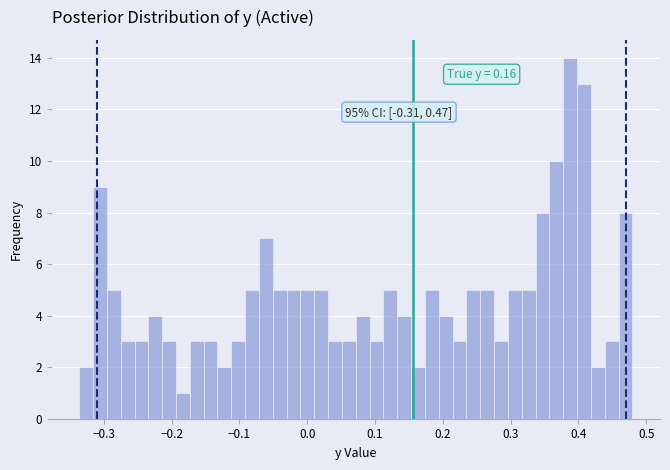

Read against the x-axis, roughly where is the centre of the tallest bar?

0.39